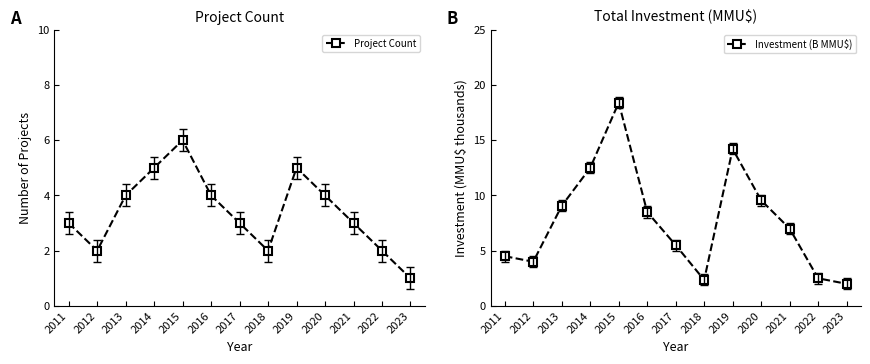

Between 2015 and 2016, which series saw the biggest shift?

Investment (B MMU$)